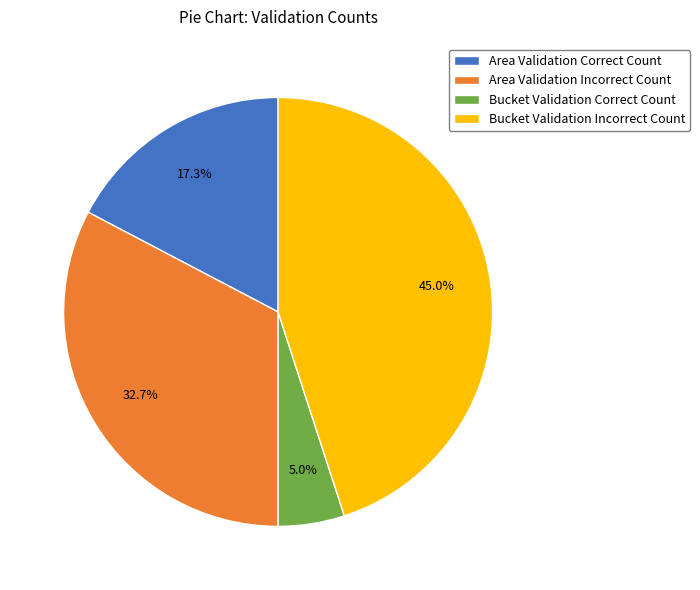

To the nearest percent, what percentage of the pie is Bucket Validation Correct Count?

5%